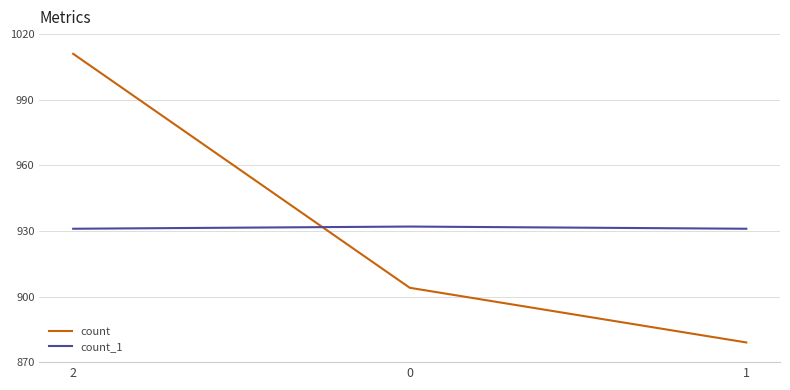

What is the maximum value shown in the chart?

1011